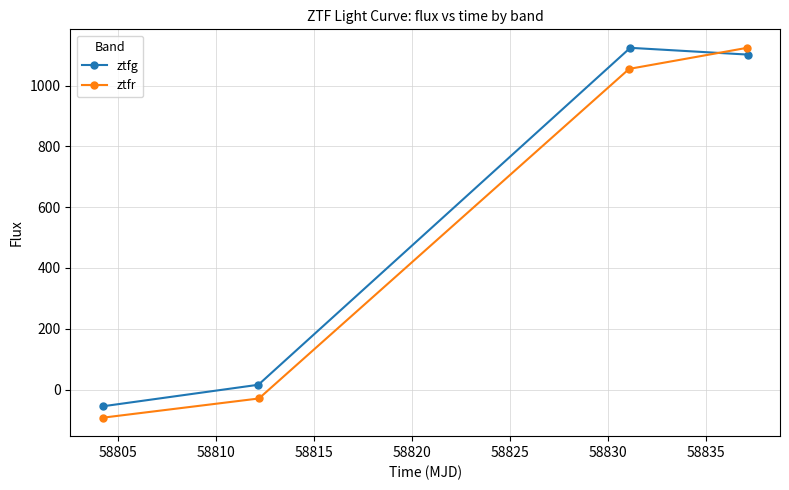

What is the value of the ztfg point at the 4th from the left?

1102.0